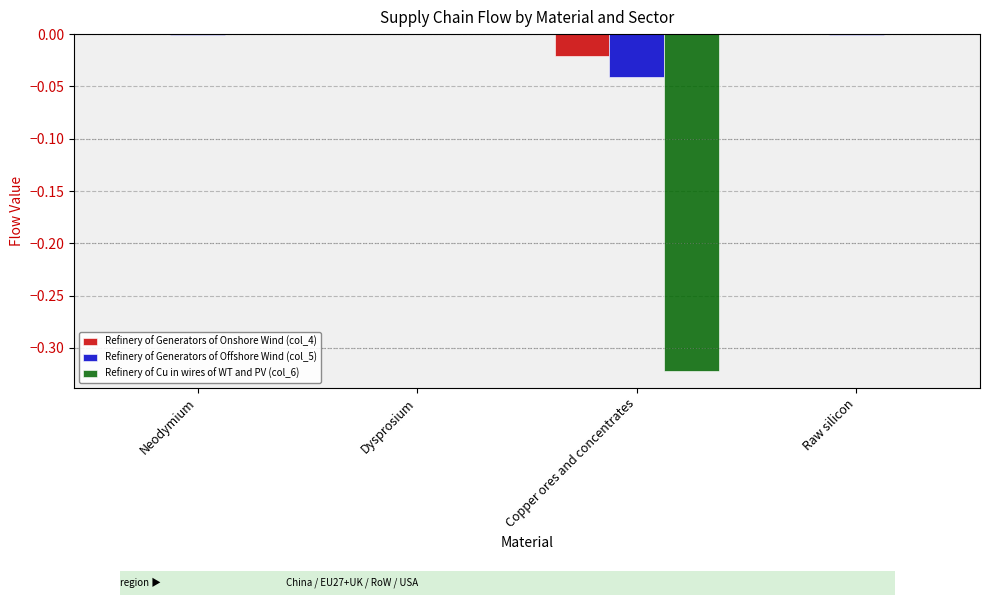

Is the value of Refinery of Cu in wires of WT and PV (col_6) at Copper ores and concentrates greater than the value of Refinery of Generators of Onshore Wind (col_4) at Raw silicon?

No